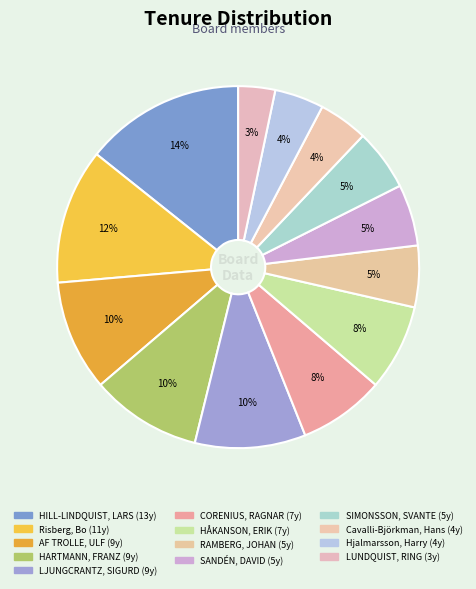

Do HILL-LINDQUIST, LARS and CORENIUS, RAGNAR together represent more than half of the pie?

No